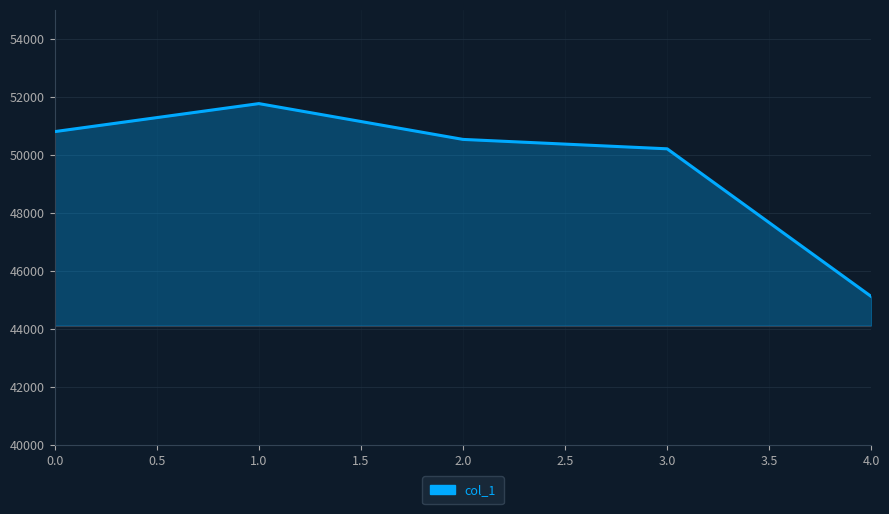

What is the difference between the maximum and minimum values?

6650